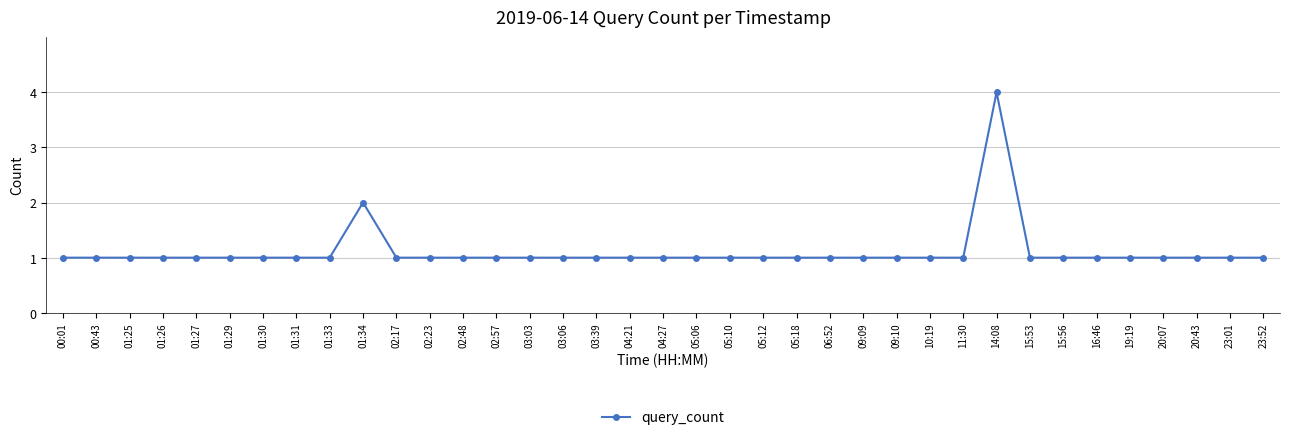

True or false: the data shows 1 at 01:26.

True